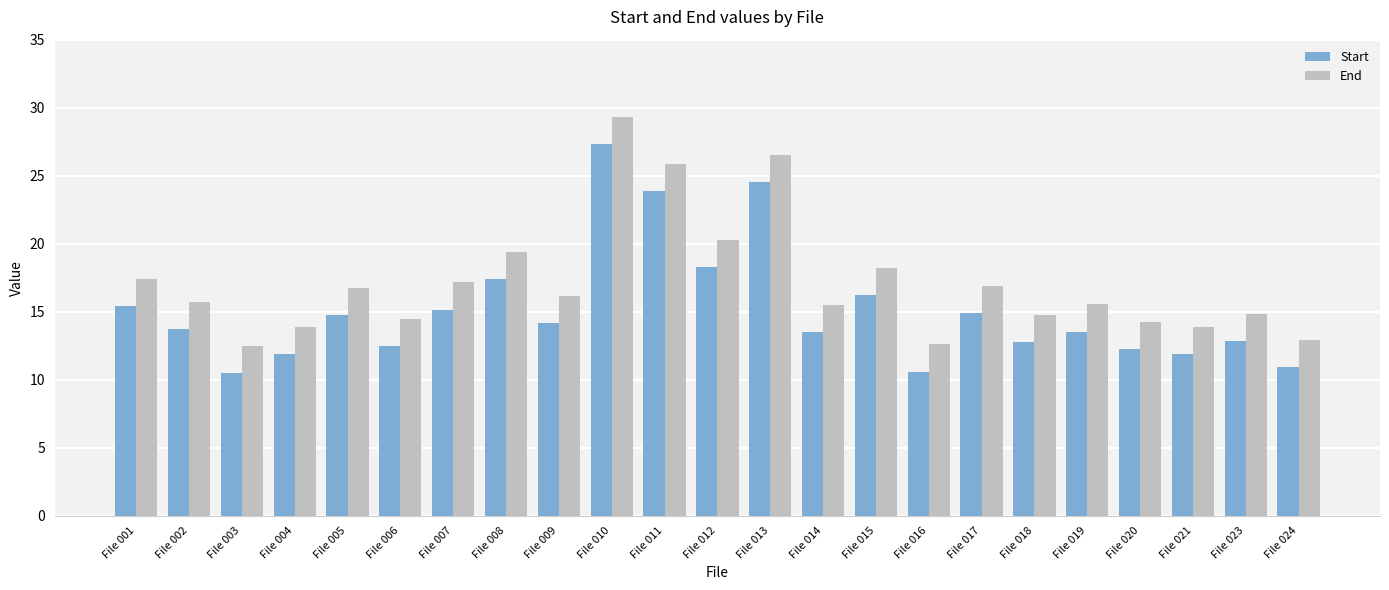

Does the chart contain stacked bars?

No